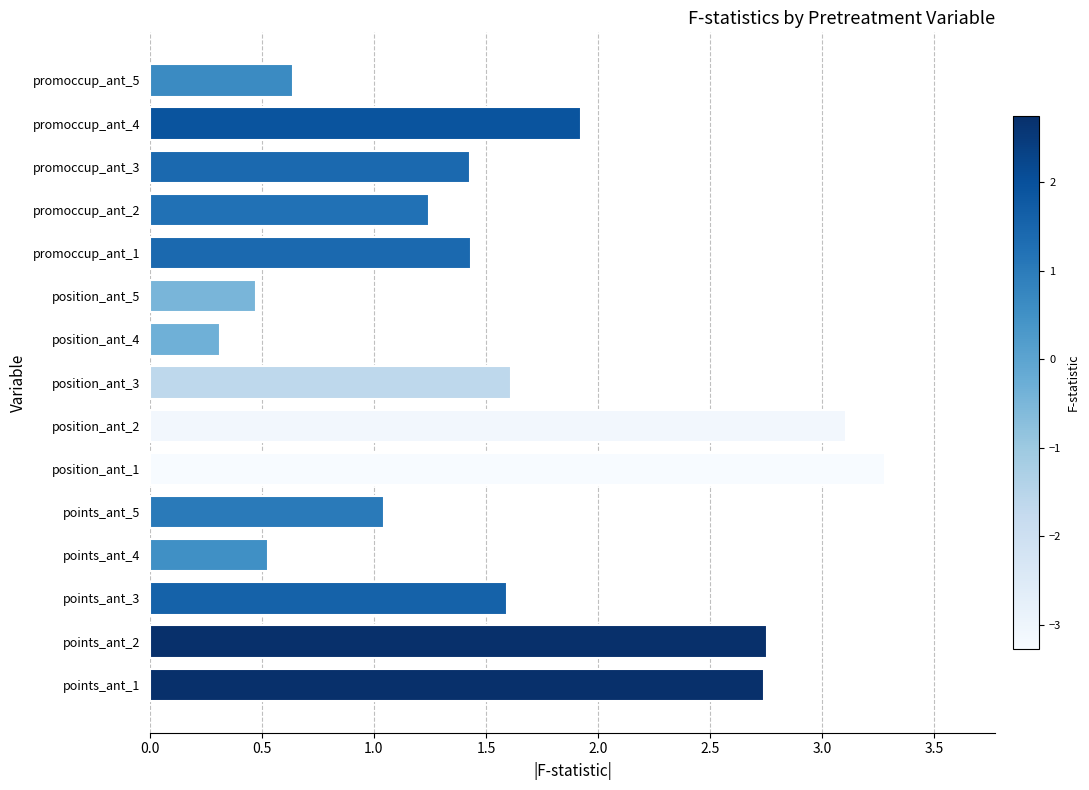

Which category has the highest value across all series?

position_ant_1